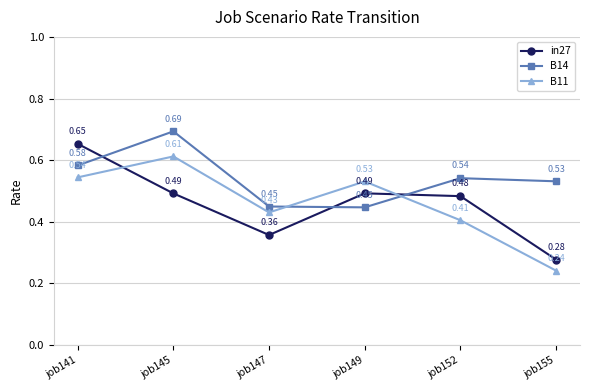

Which series changed the most between job152 and job155?

in27